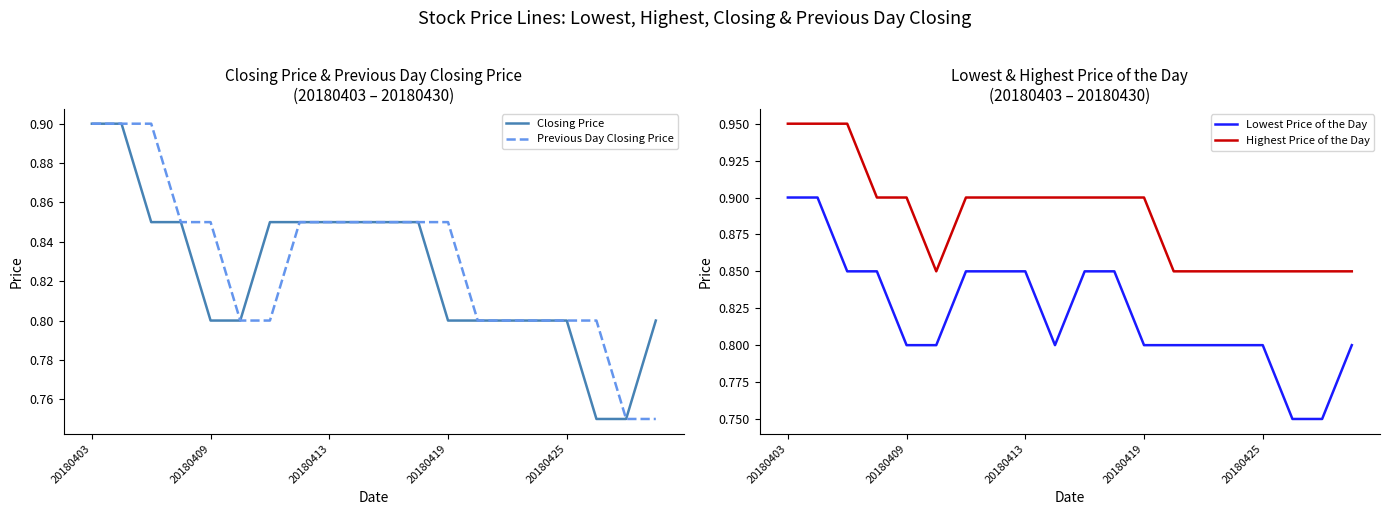

Count the number of data series in this chart.

4